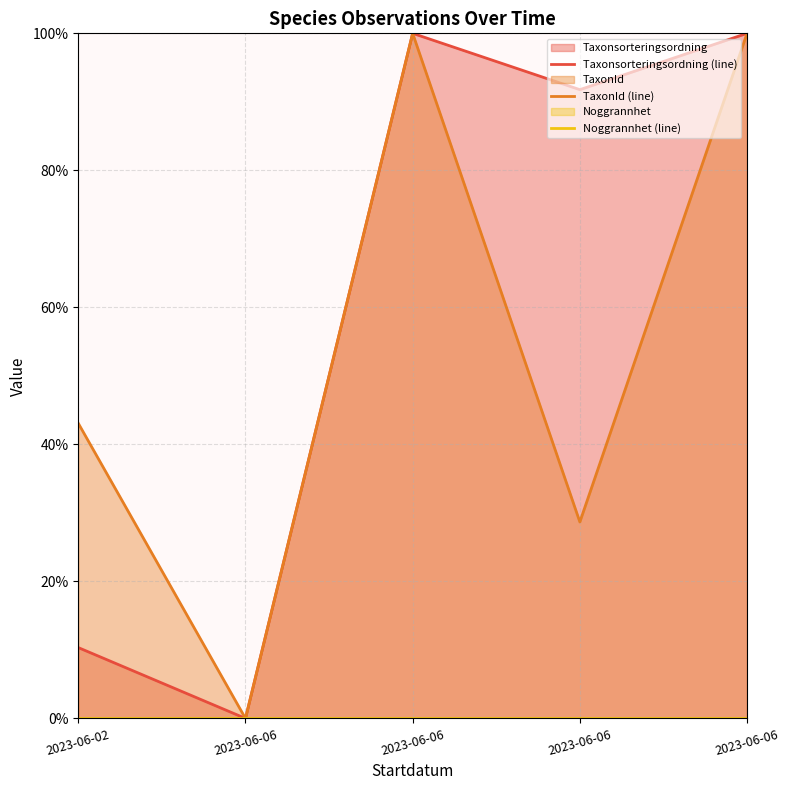

The value of Noggrannhet (line) at 2023-06-06 is 0.0. True or false?

True